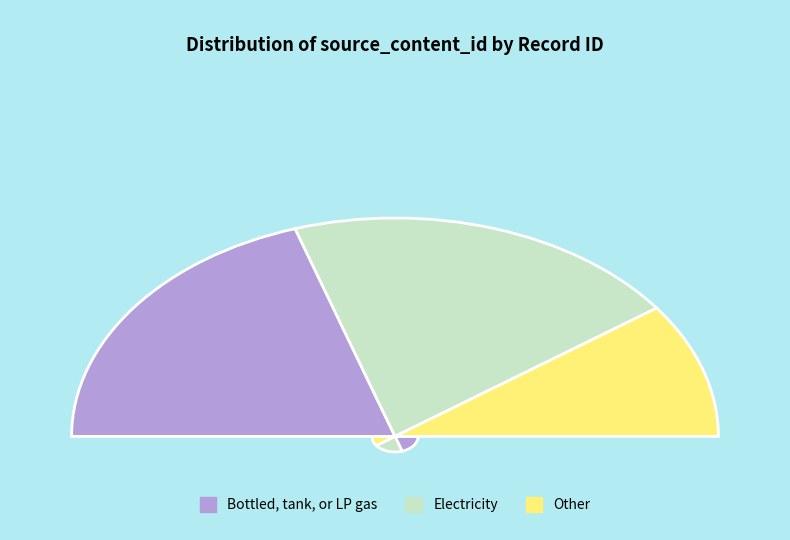

Is it true that 335847 is 10% of the pie?

True